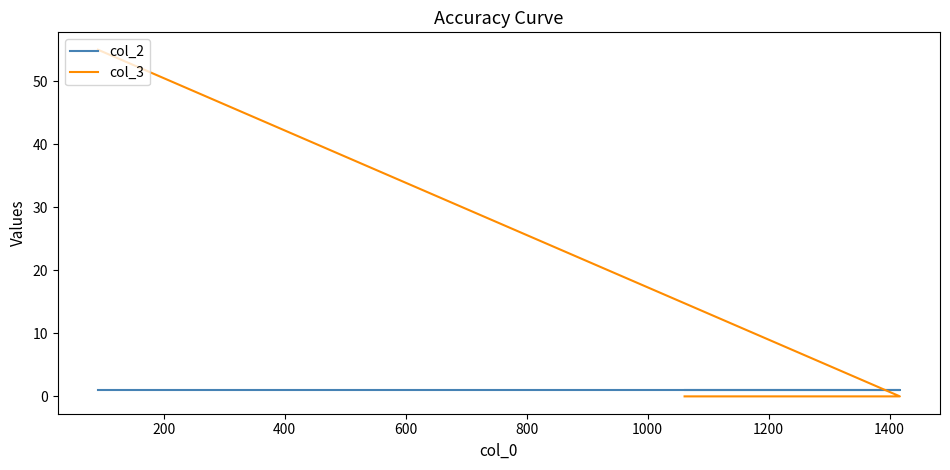

At how many categories does at least one series exceed 31?

1